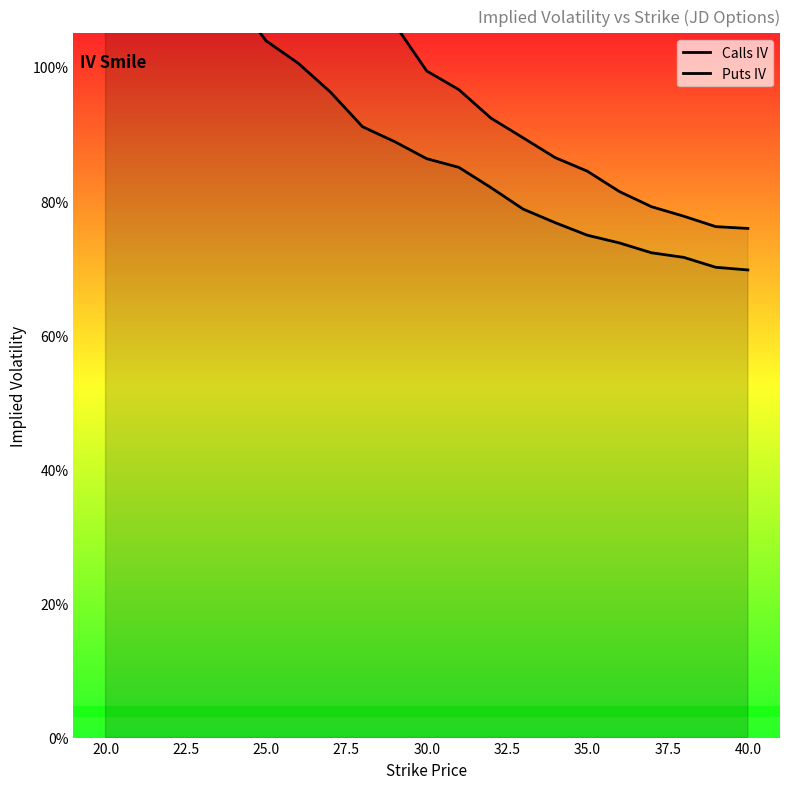

Rank the series at 22.5 from highest to lowest value.

Calls IV, Puts IV